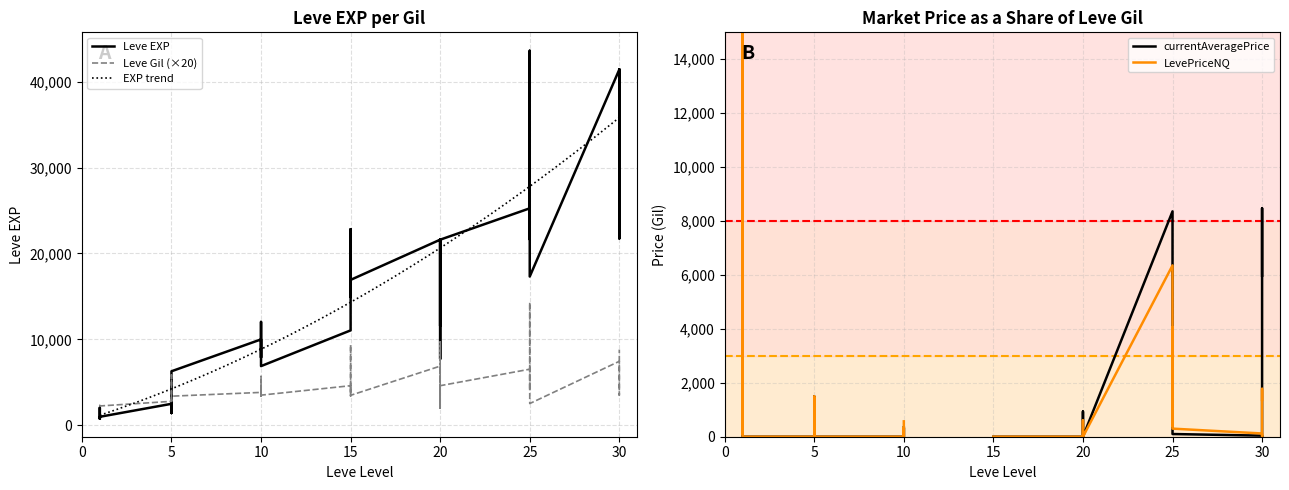

Is the value of Leve Gil at 5 greater than the value of Leve EXP at 10?

No